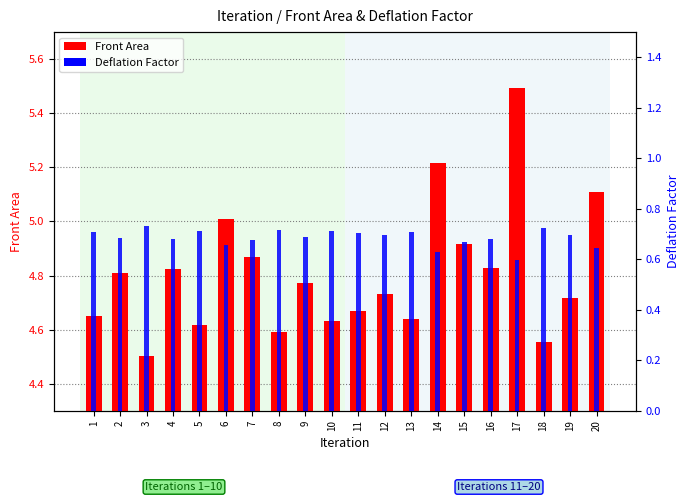

The value of Front Area at 7 is 4.9. True or false?

True